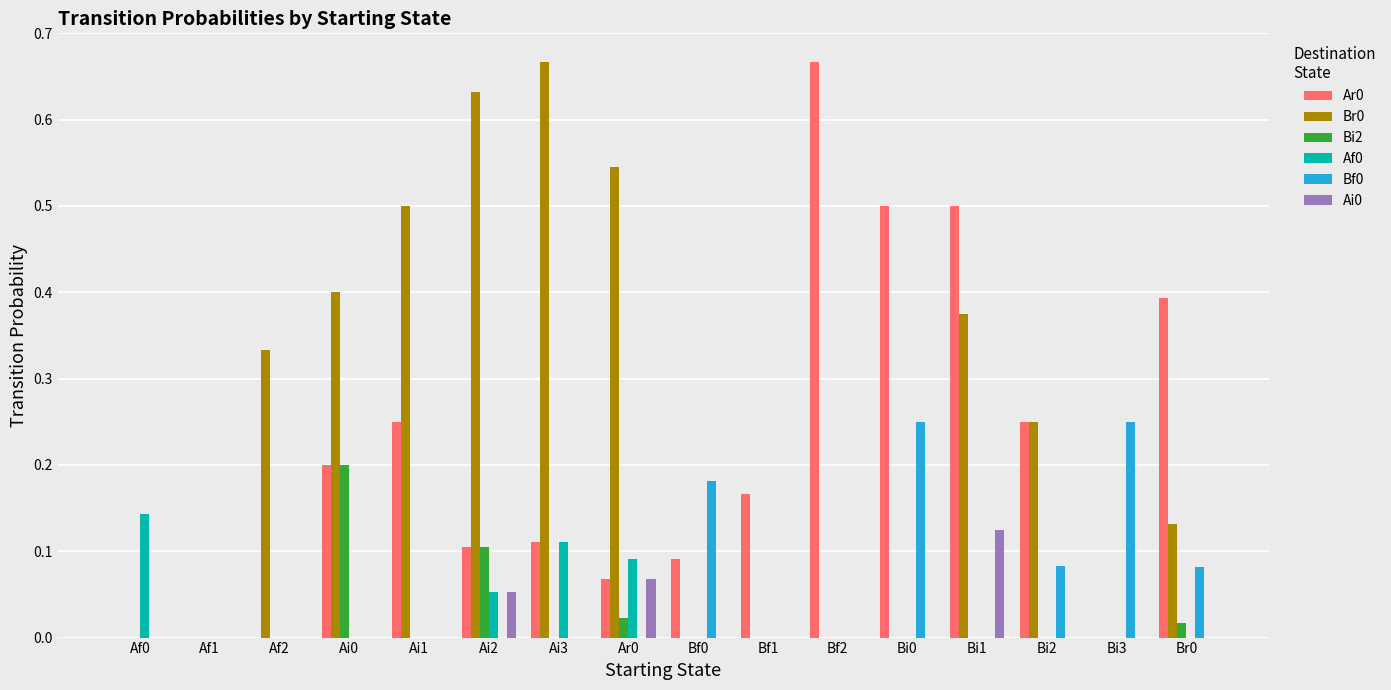

The Af0 series shows 0.0 at Ai1. True or false?

True